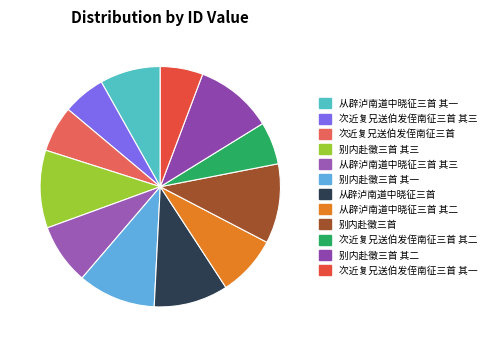

Is there a majority slice in this chart?

No